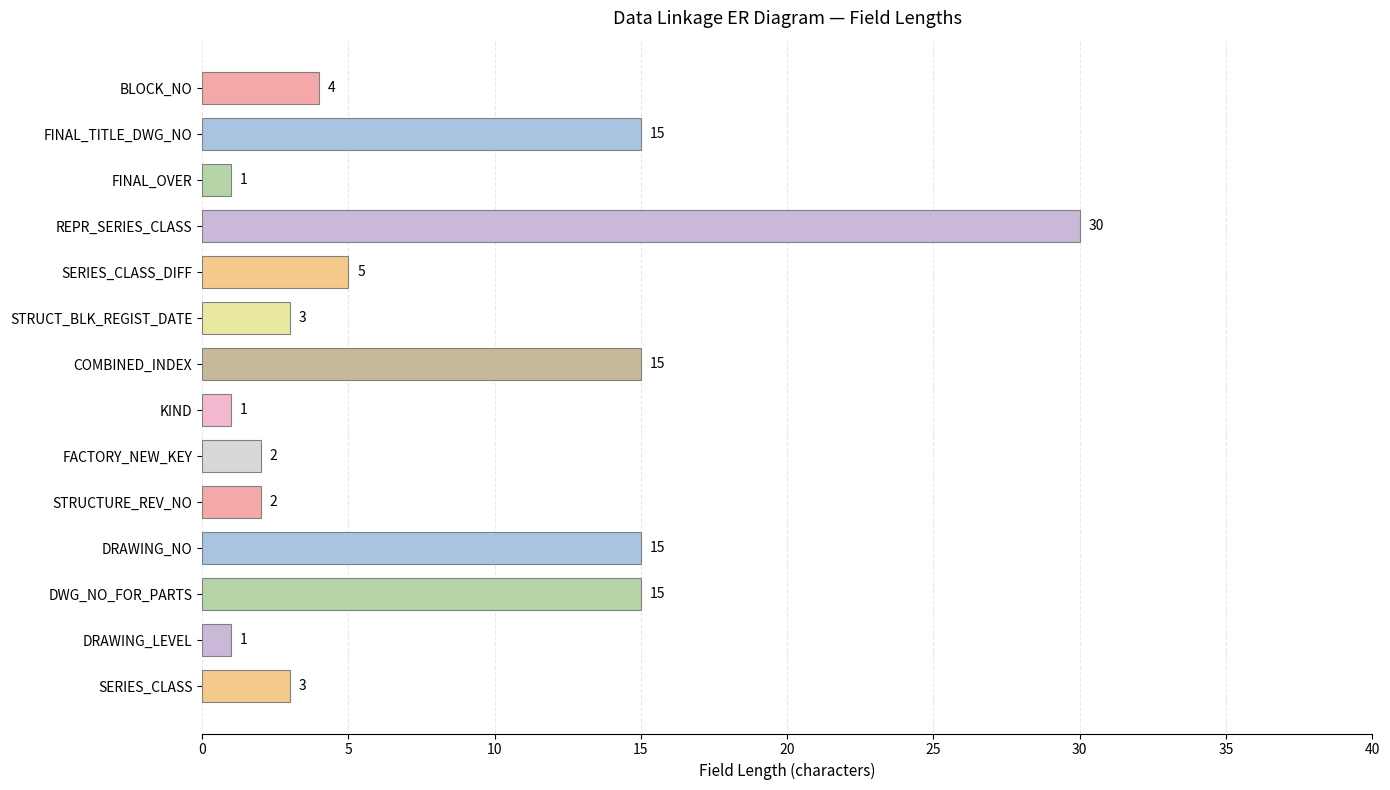

What is the greatest value displayed?

30